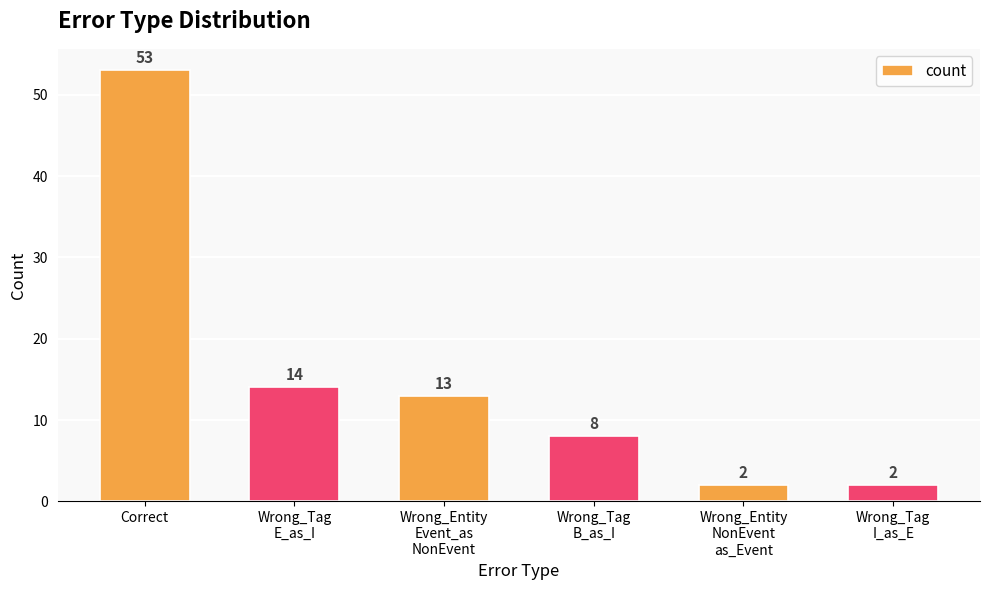

What is the label of the 3rd bar from the right?

Wrong_Tag
B_as_I